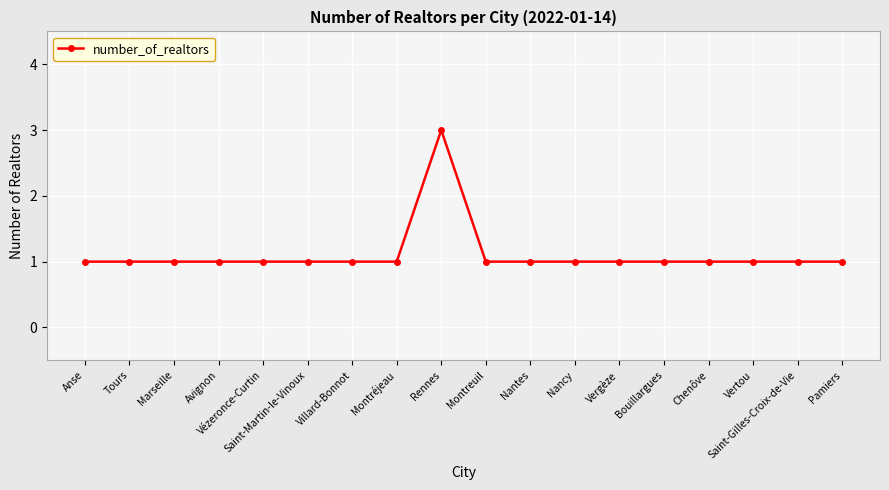

What is the greatest value displayed?

3